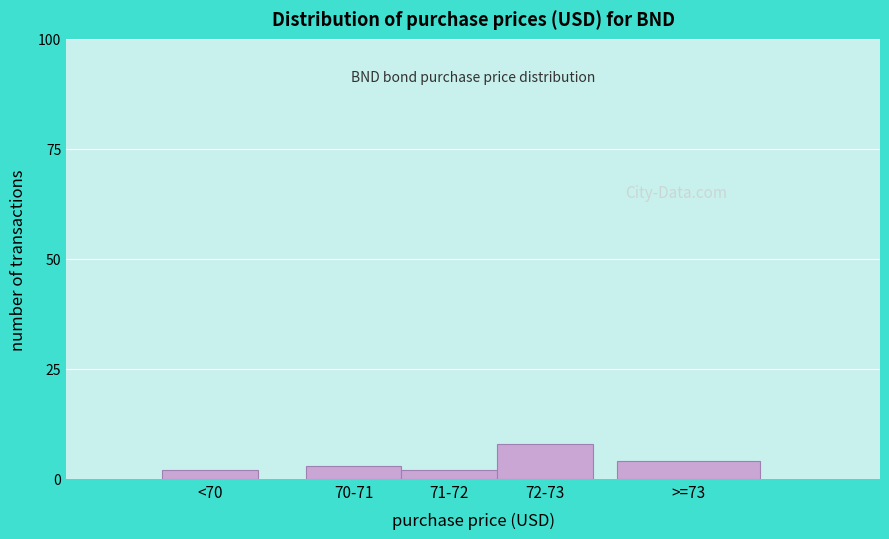

Reading left to right, list all the values displayed in this chart.

2	3	2	8	4